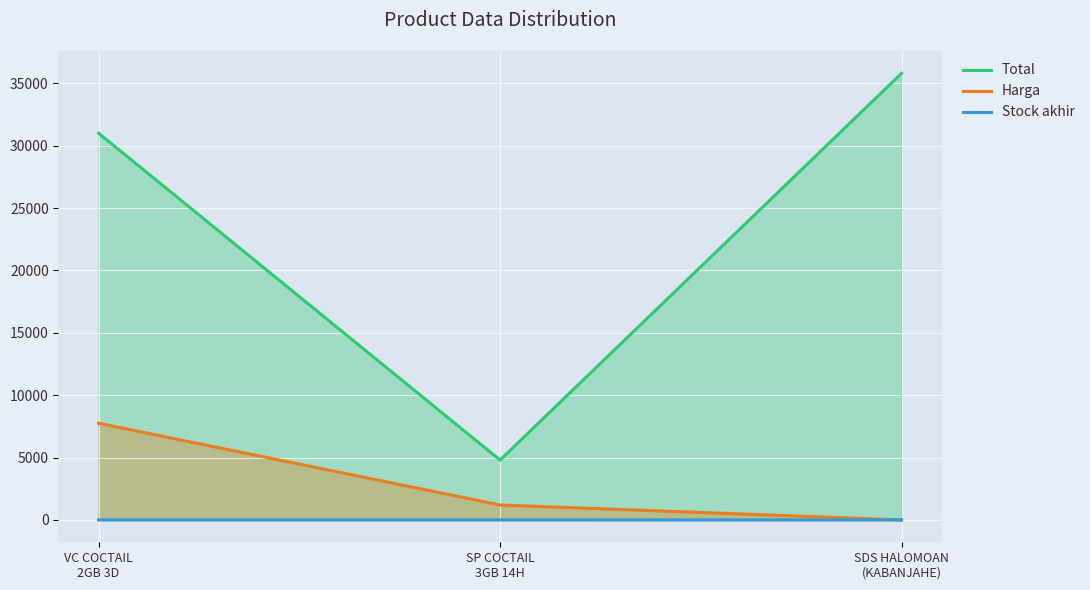

What is the difference between the Harga values at SP COCTAIL
3GB 14H and SDS HALOMOAN
(KABANJAHE)?

1200